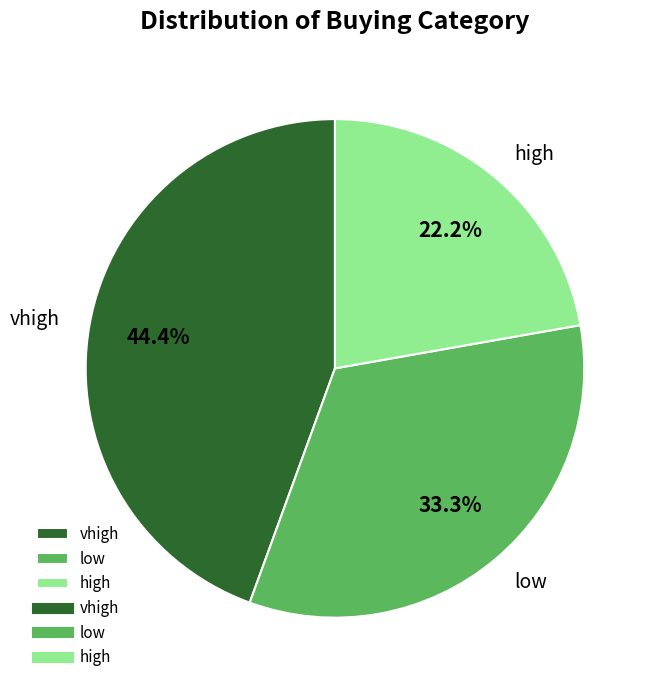

To the nearest percent, what is the difference between the high and low slice percentages?

11%